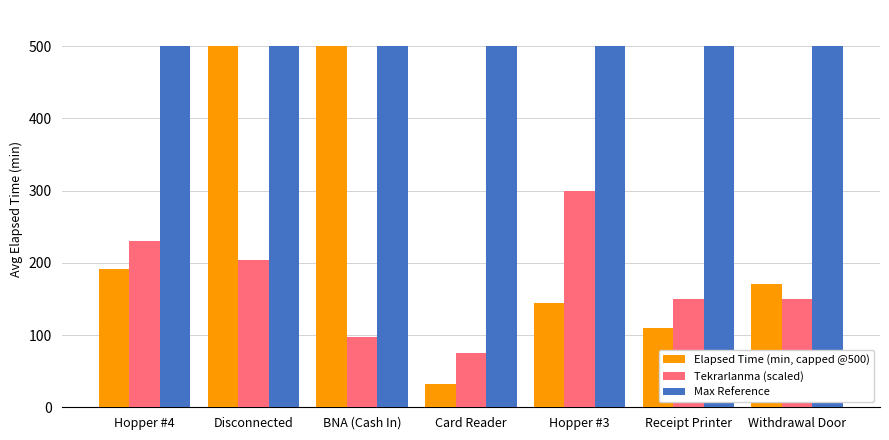

What is the label of the 4th bar from the left?

Card Reader